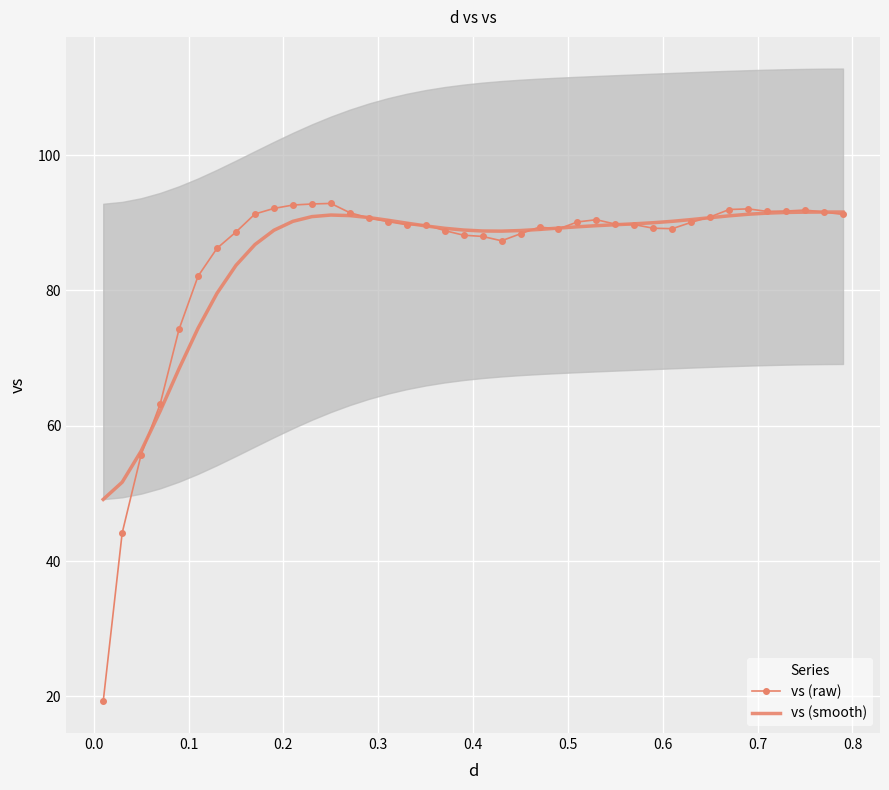

At how many categories does at least one series exceed 68?

36